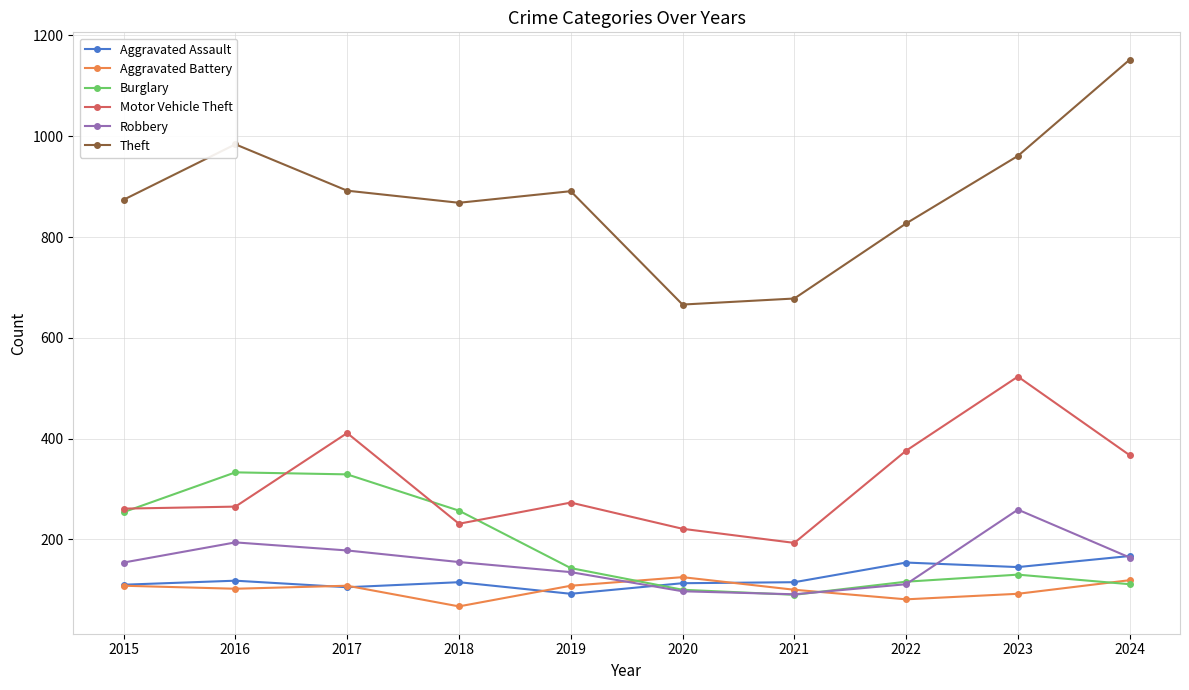

What is the lowest value of the Aggravated Assault series?

92